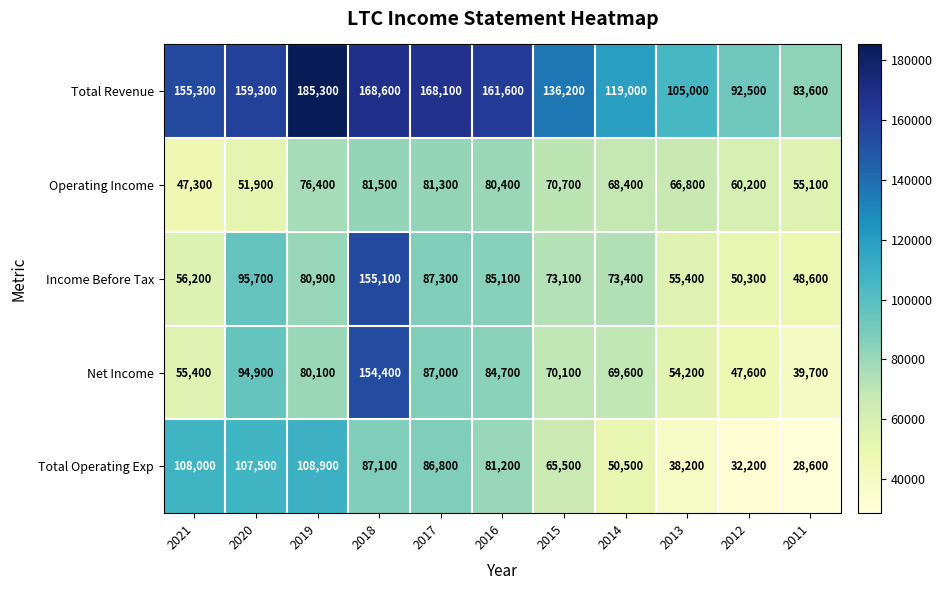

Which series has the largest total across all categories?

Total Revenue